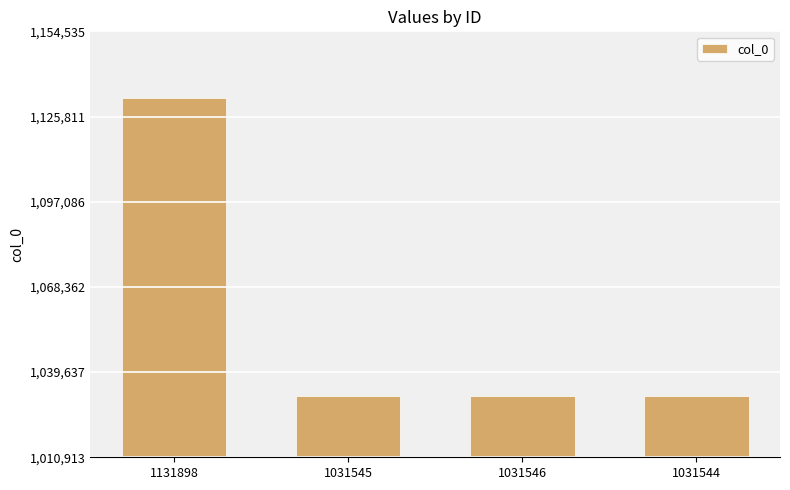

Is it true that the value at 1031546 is 1031546?

True